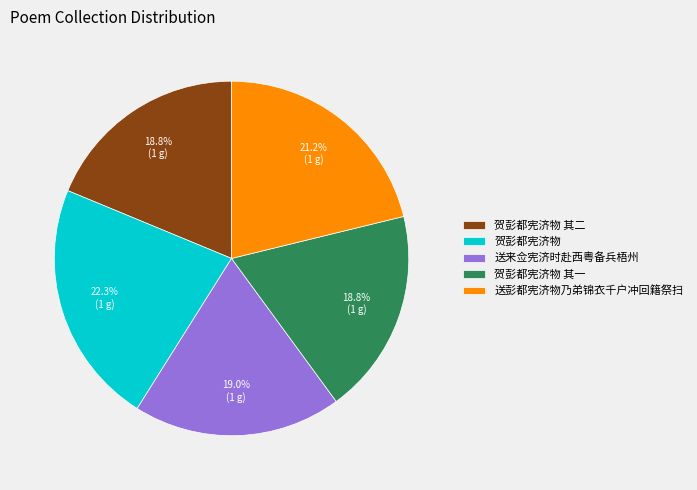

How many segments does this pie chart have?

5